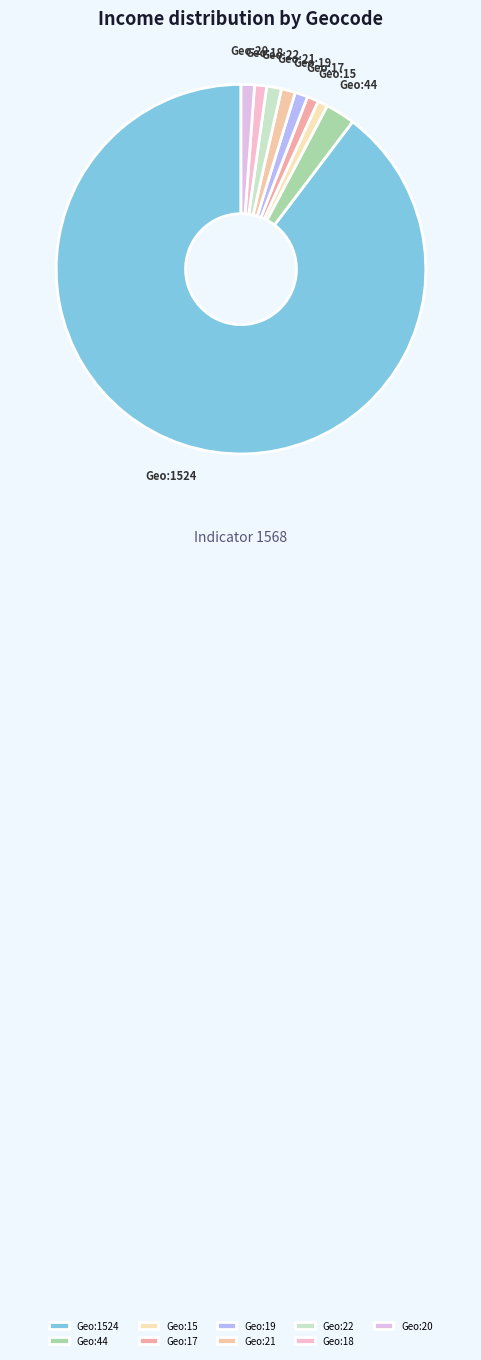

Which category accounts for the majority?

Geo:1524